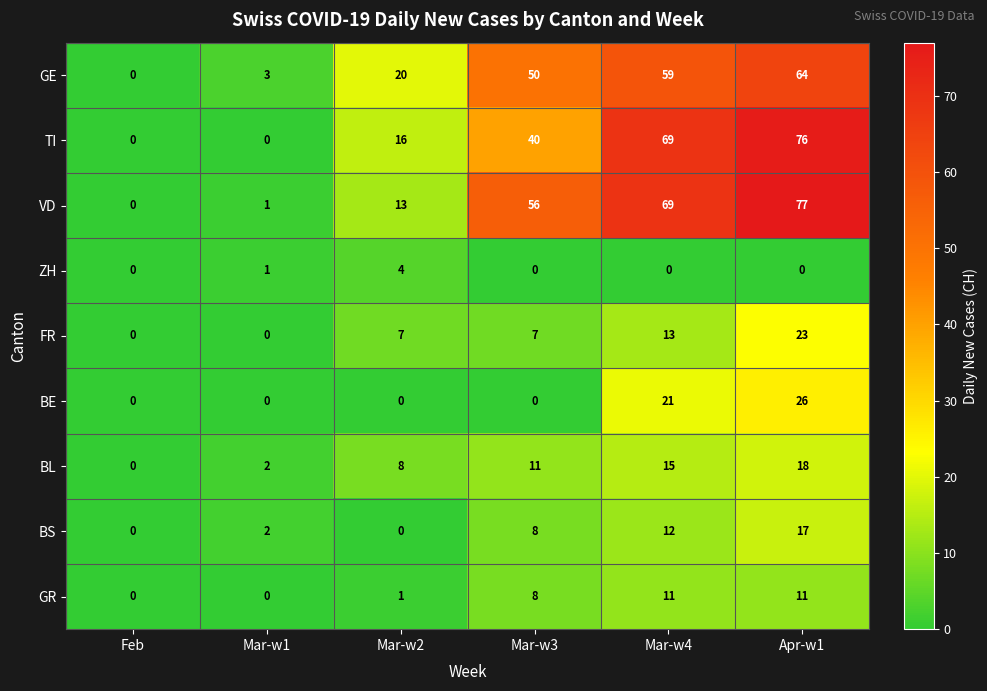

At which category is the sum across all series the highest?

Apr-w1